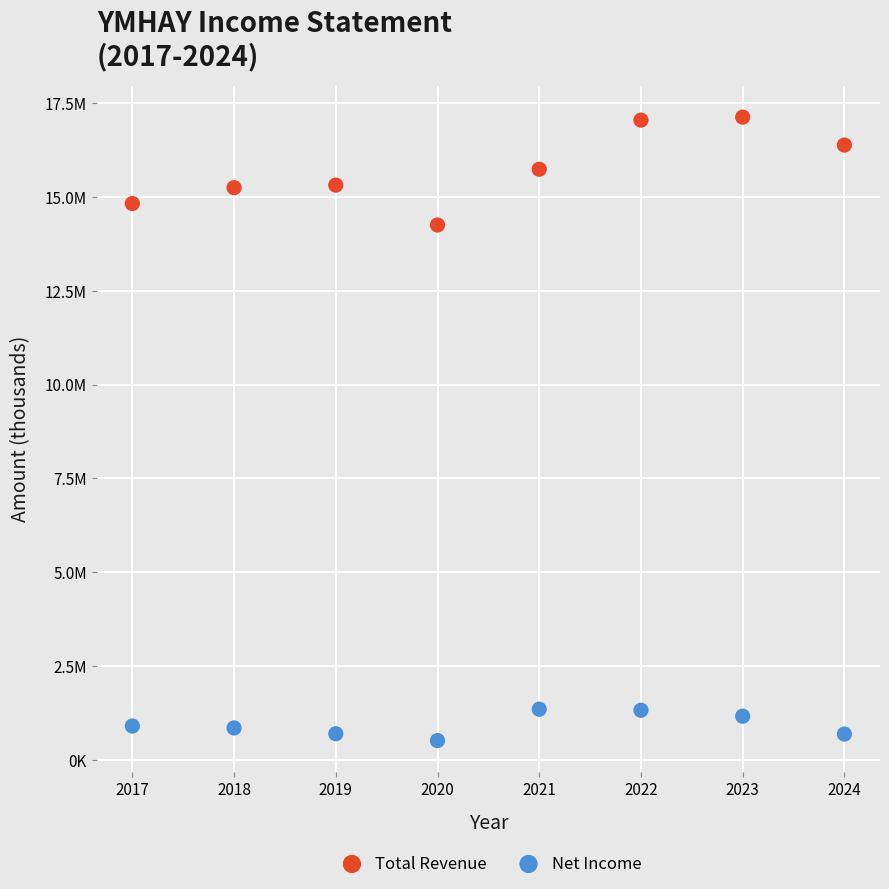

Which series contains the highest Y value?

Total Revenue